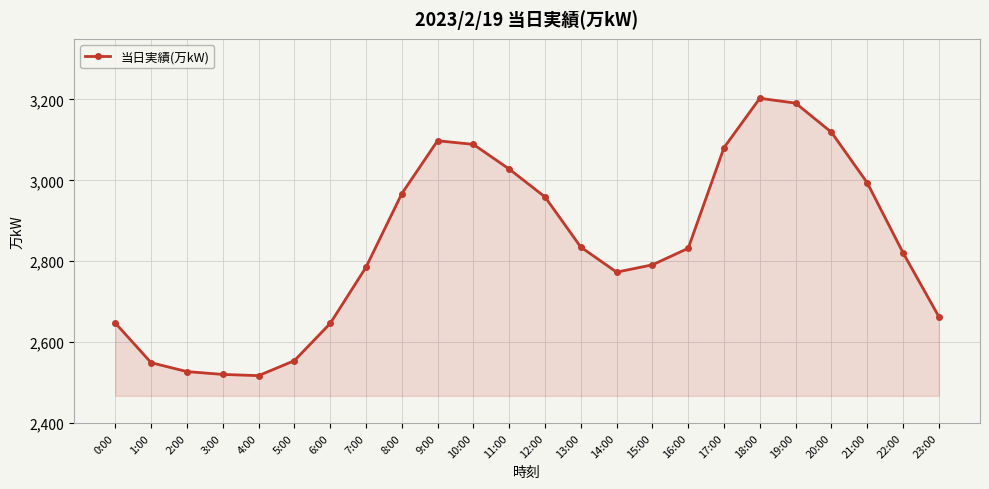

Which has a higher value, 6:00 or 1:00?

6:00